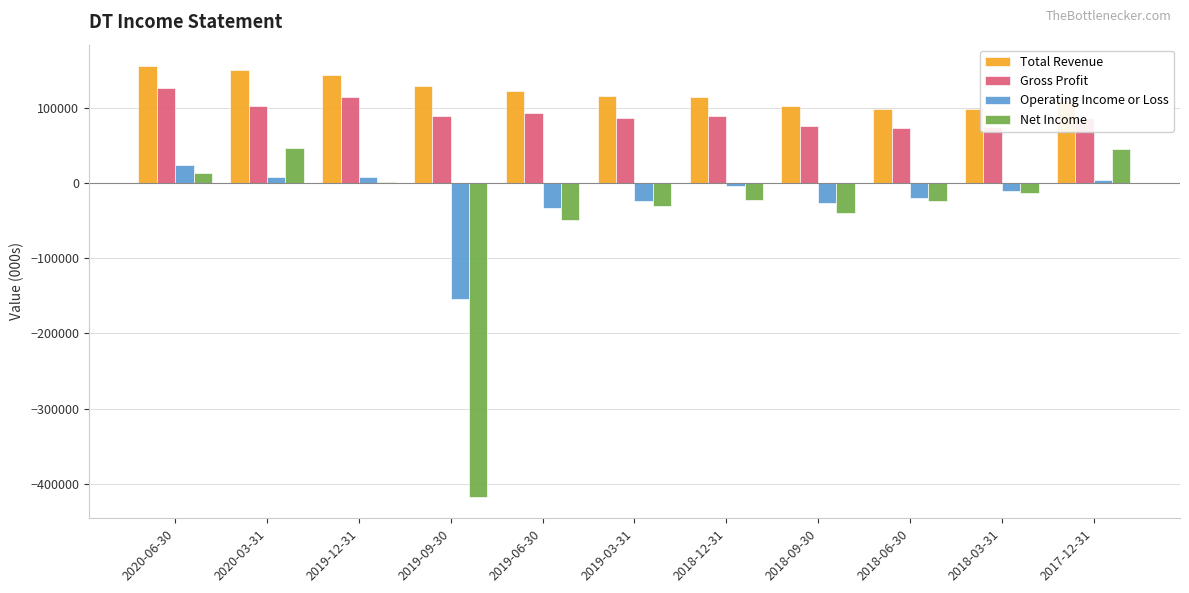

What is the sum of all Net Income values?

-489800